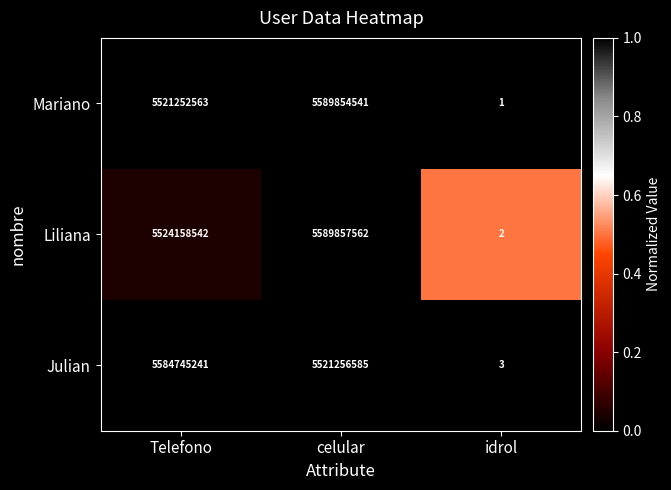

Rank the series at idrol from lowest to highest value.

Mariano, Liliana, Julian